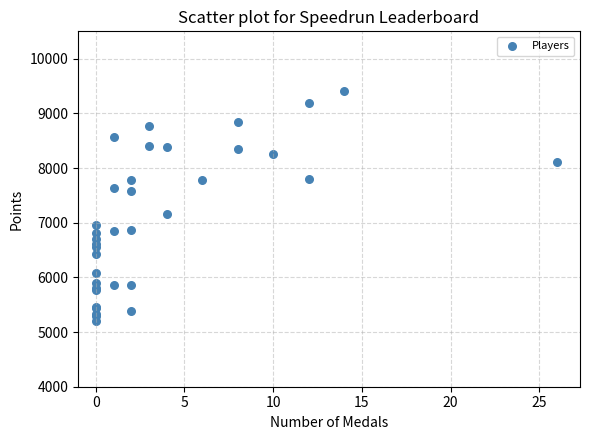

What Y value in the scatter plot is closest to 7304?

7163